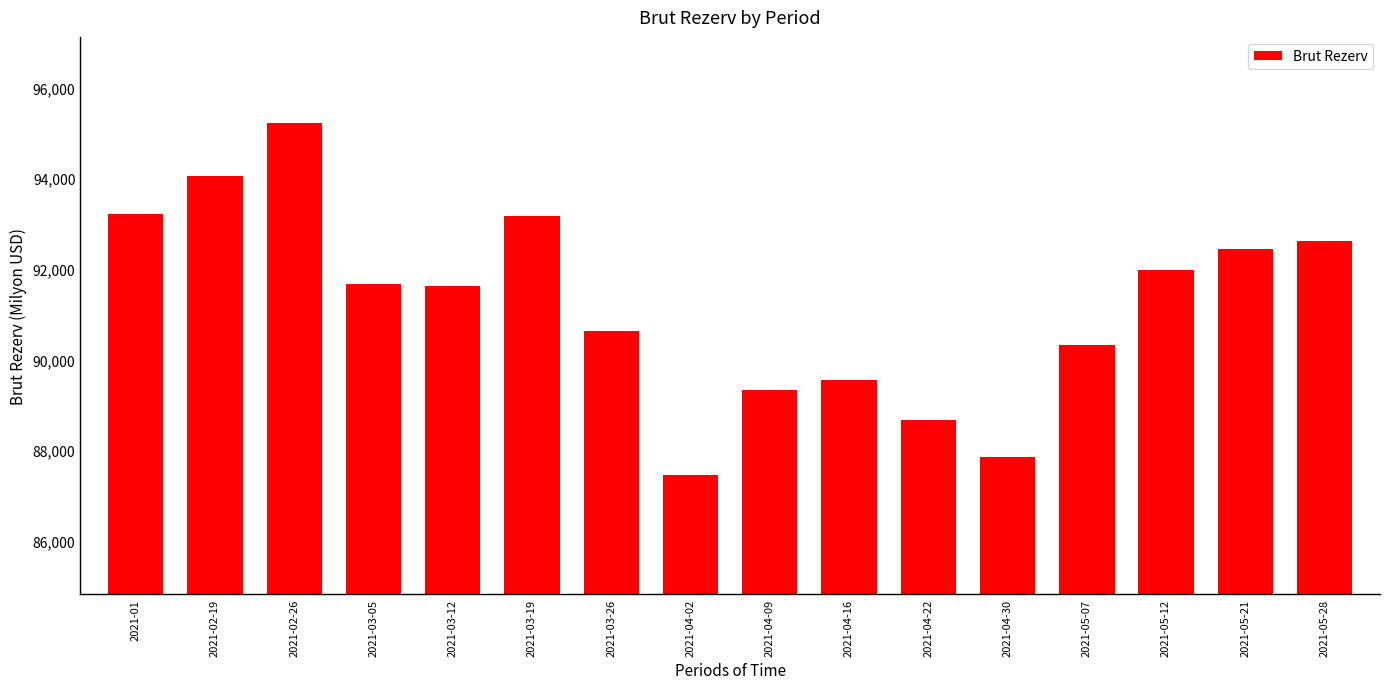

What is the change in value from 2021-03-12 to 2021-05-07?

-1285